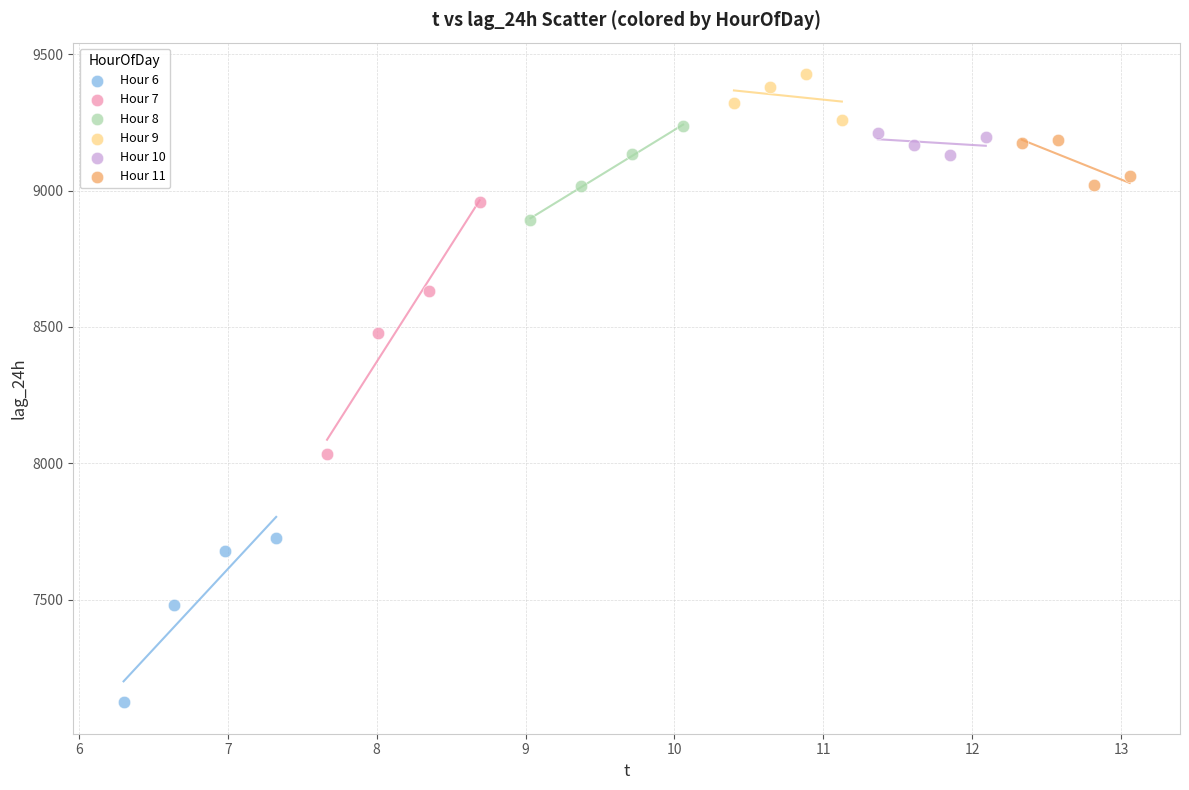

Which series has the widest spread of Y values?

Hour 7